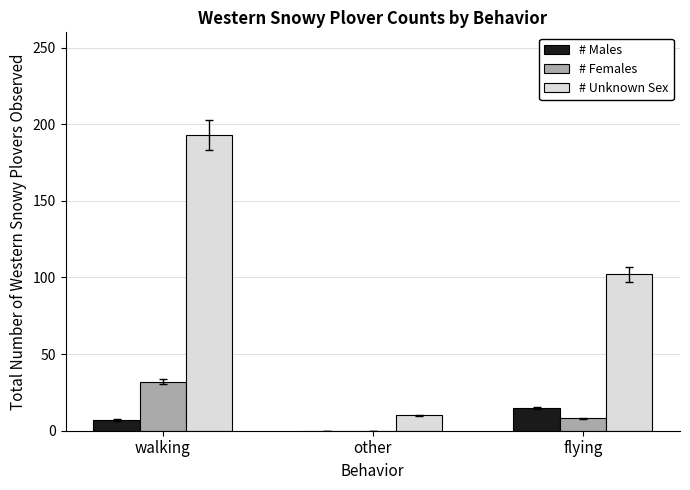

Which series changed the most between other and flying?

# Unknown Sex